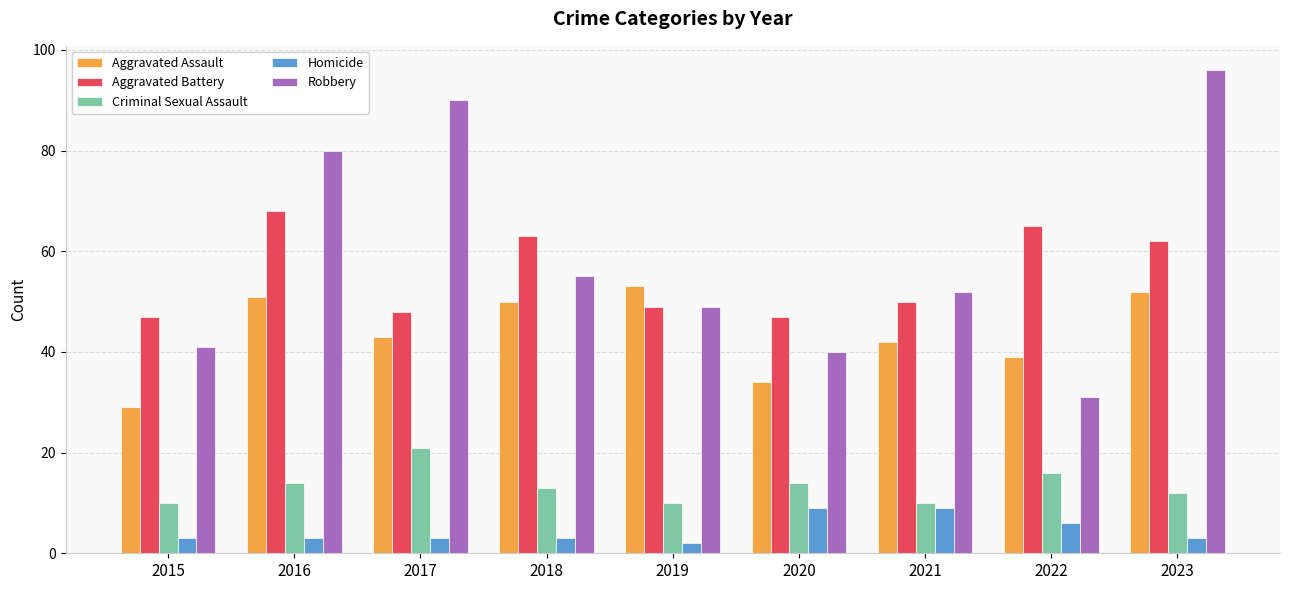

What is the approximate value of Aggravated Battery at 2019, to the nearest 5?

50